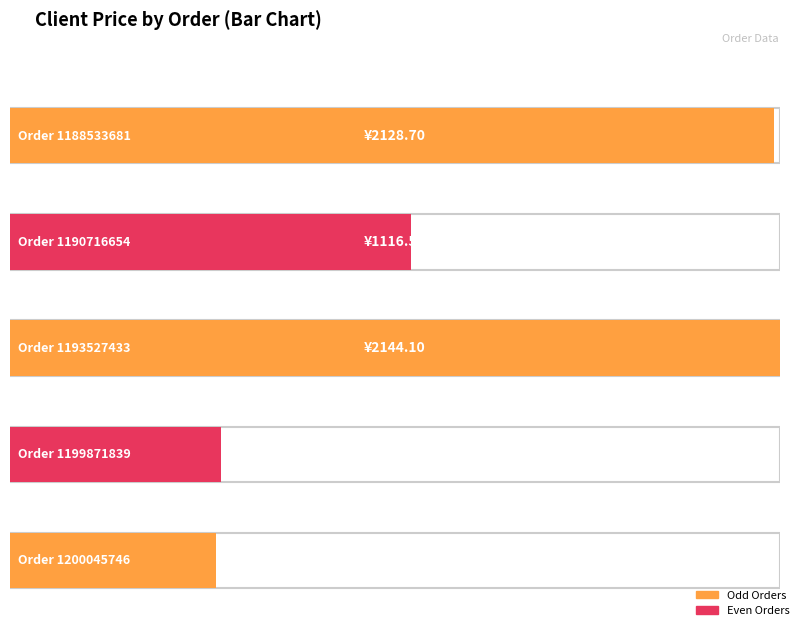

At which label is the value closest to 1358?

1190716654